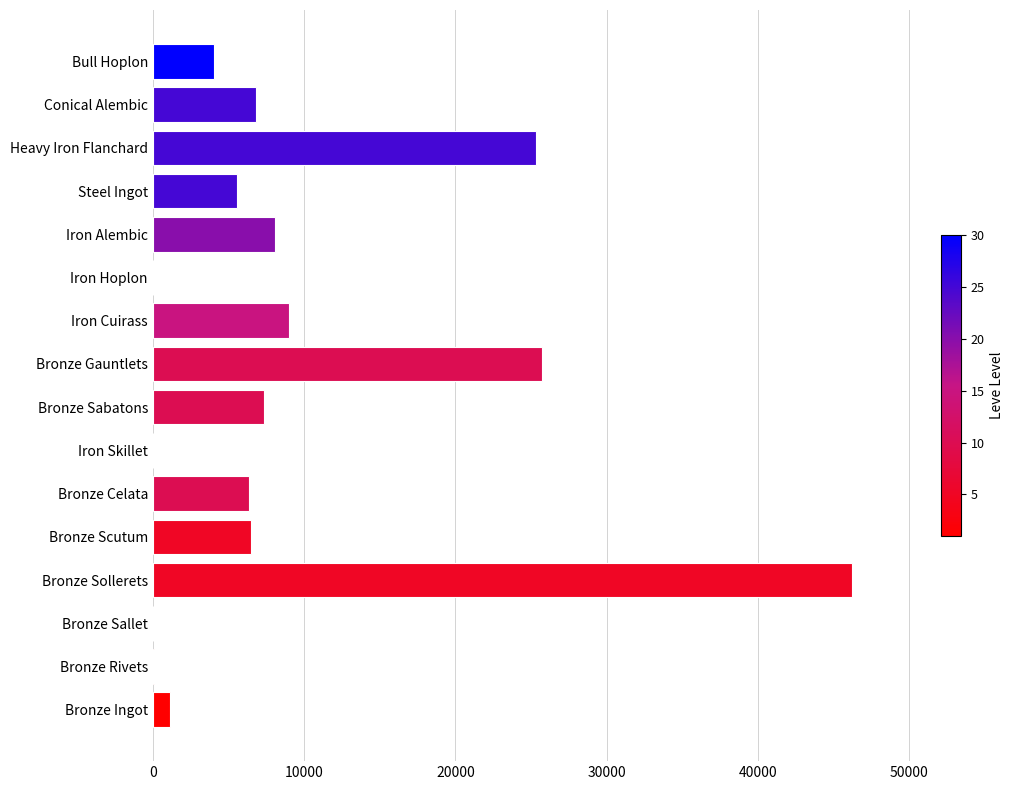

Which has a higher value, Bronze Scutum or Iron Hoplon?

Bronze Scutum